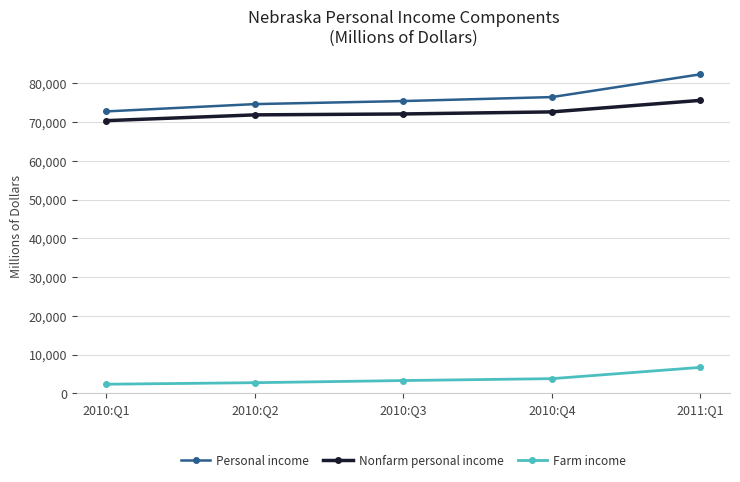

The value of Personal income at 2010:Q1 is 72726.5. True or false?

True